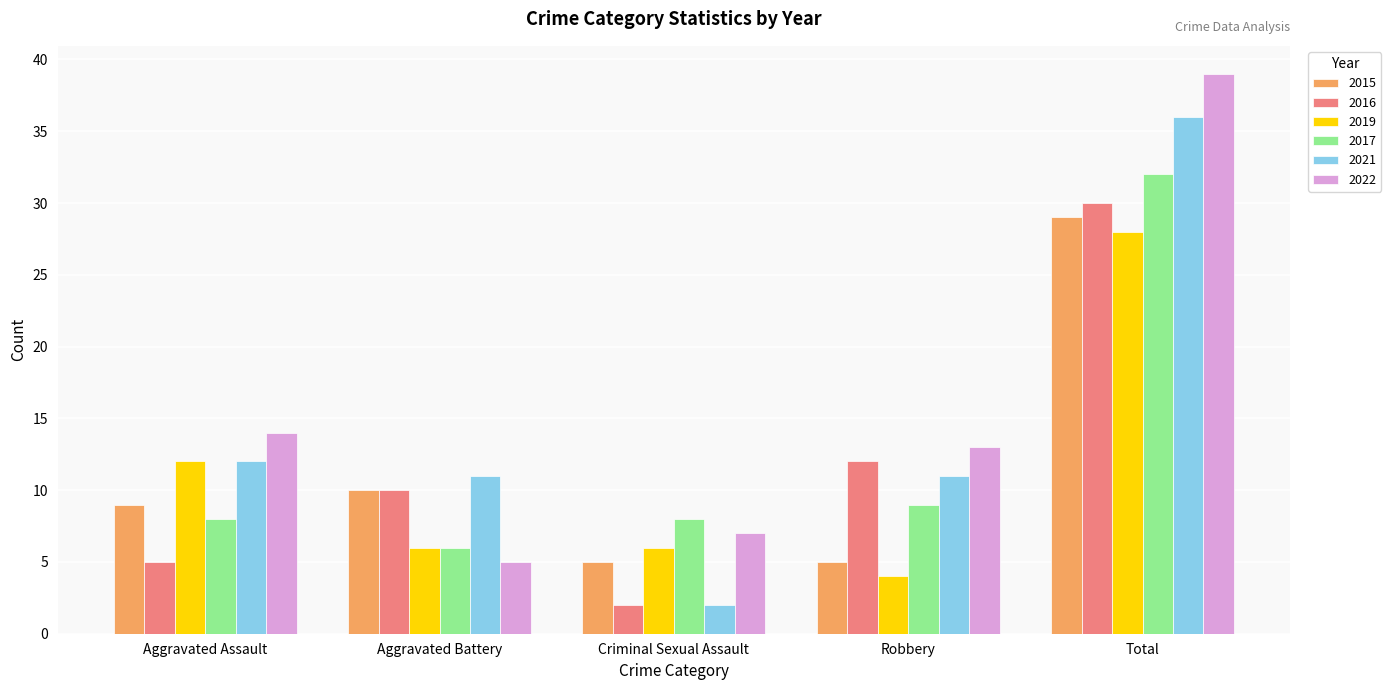

What is the difference between the maximum and second lowest values in the 2015 series?

24